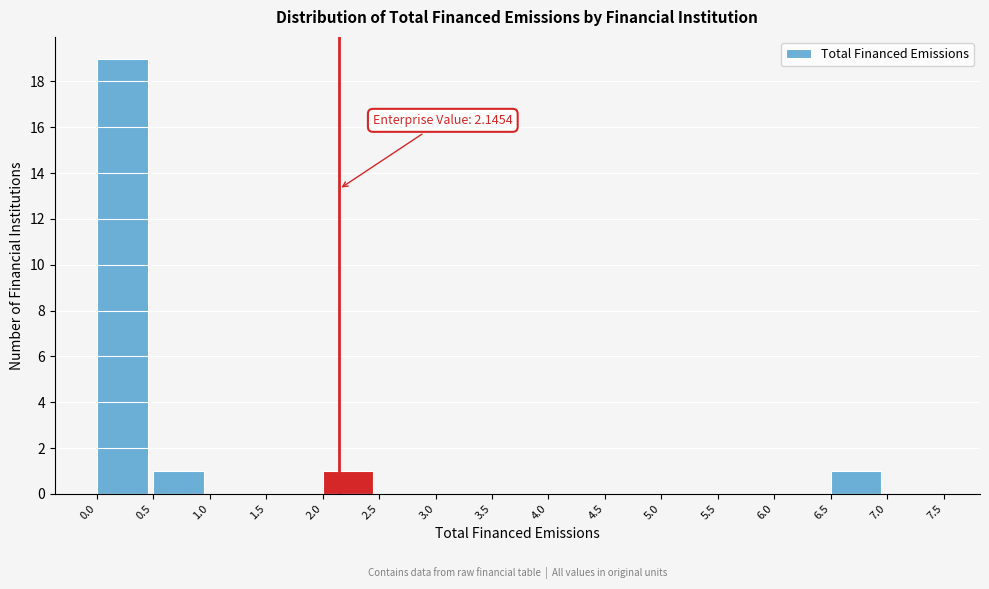

Which range on the x-axis has the tallest bar?

0.0 to 0.5